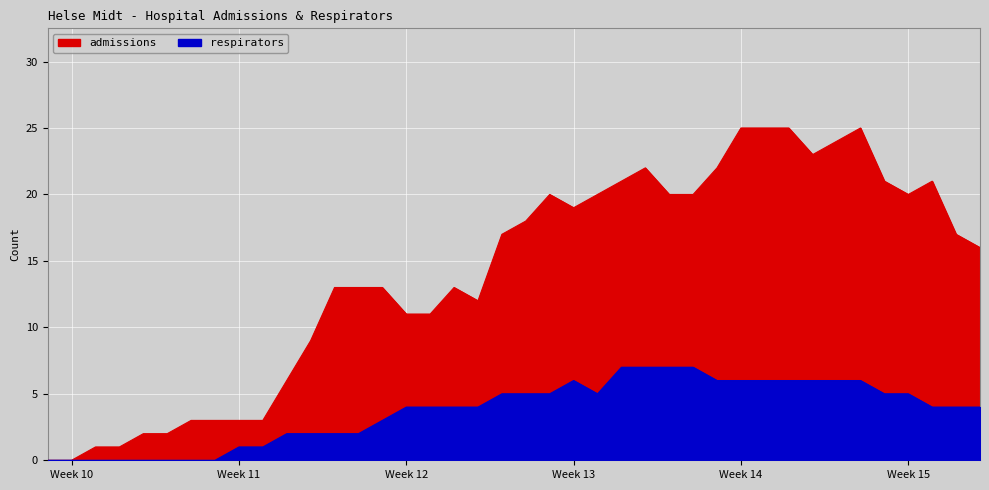

True or false: admissions and respirators cross at least once.

False